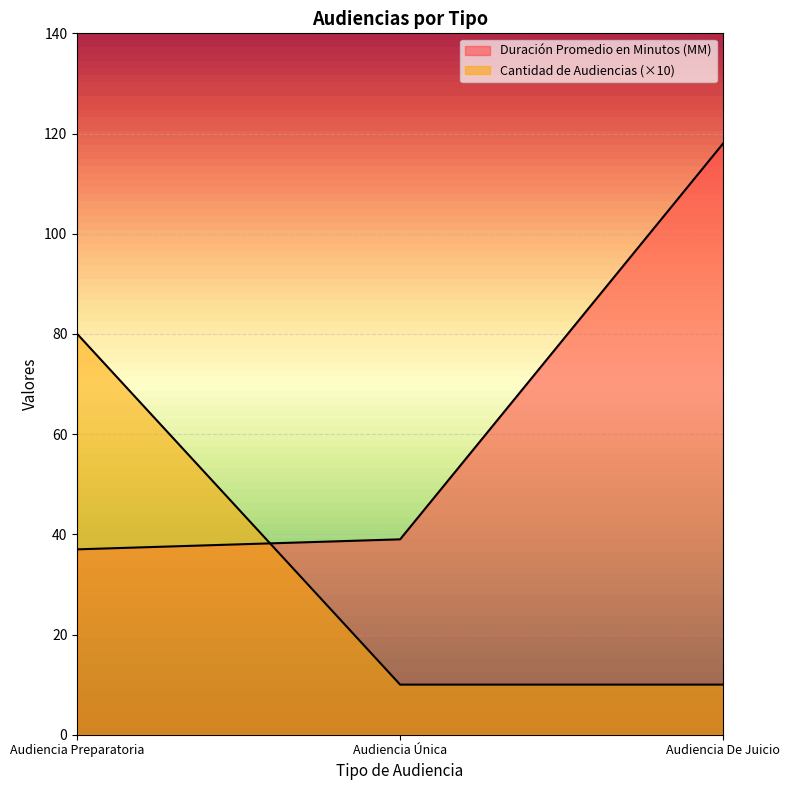

Which category has the lowest value across all series?

Audiencia Única